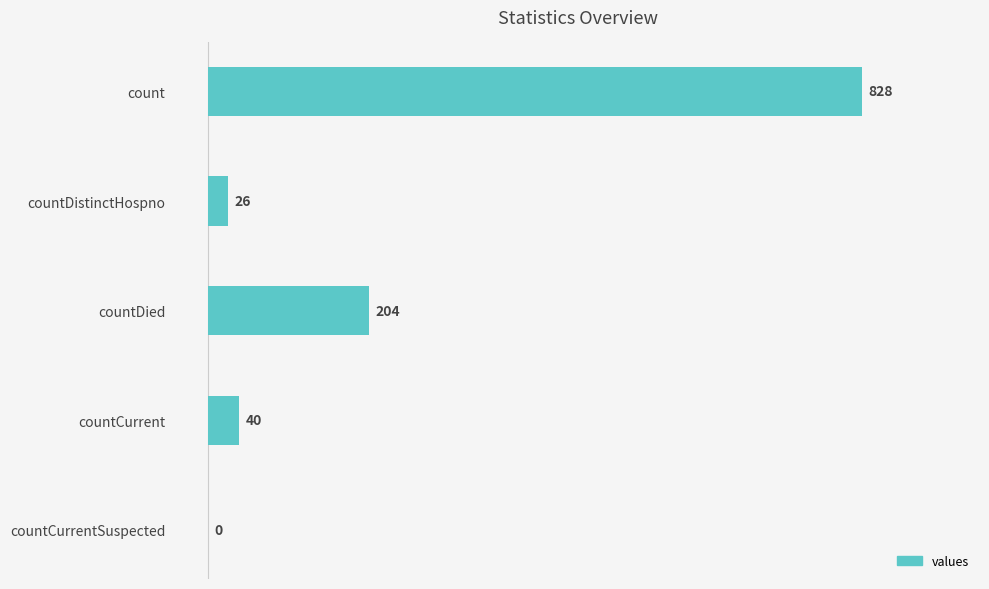

Which label corresponds to the largest value in the chart?

count